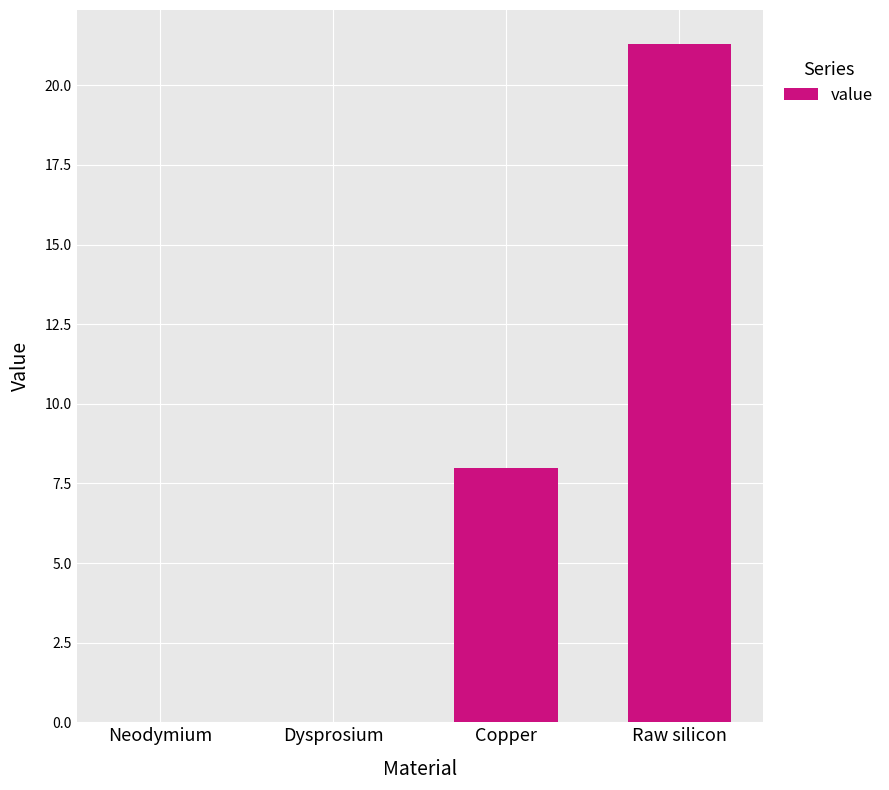

The chart shows a value of 8.0 at Copper. True or false?

True